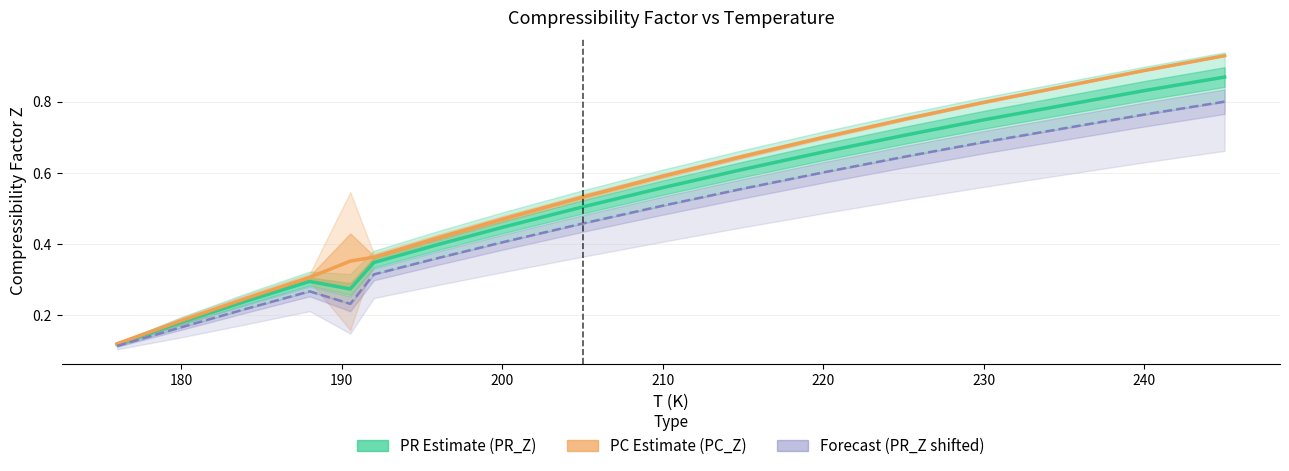

What is the difference between the maximum and minimum values in the Forecast (PR_Z shifted) series?

0.7